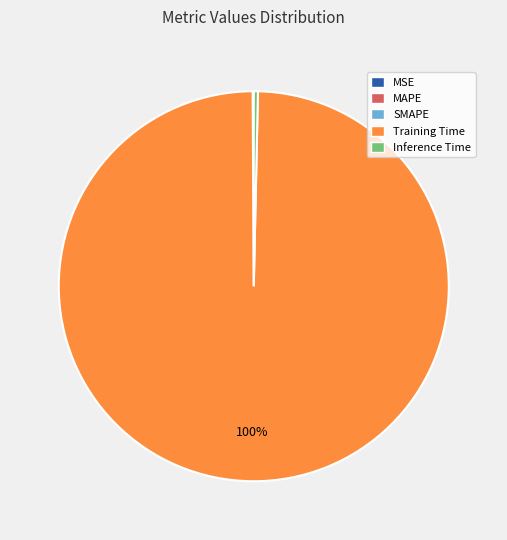

True or false: Inference Time accounts for 0% of the total.

True